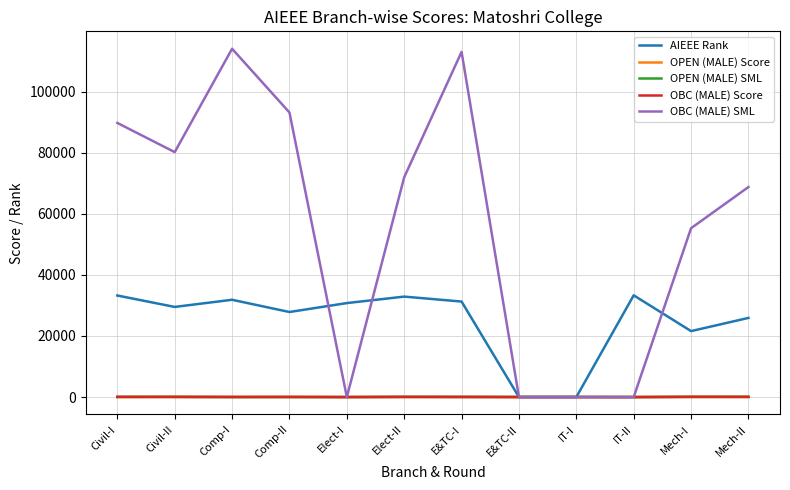

What is the total value across all series at Civil-II?

109847